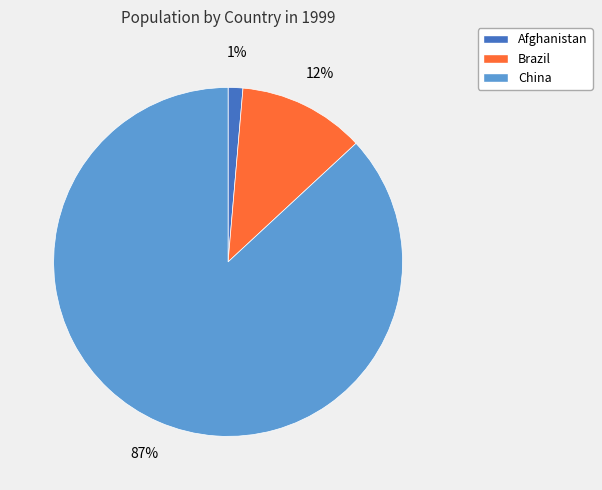

Is there any slice that represents more than half of the pie?

Yes